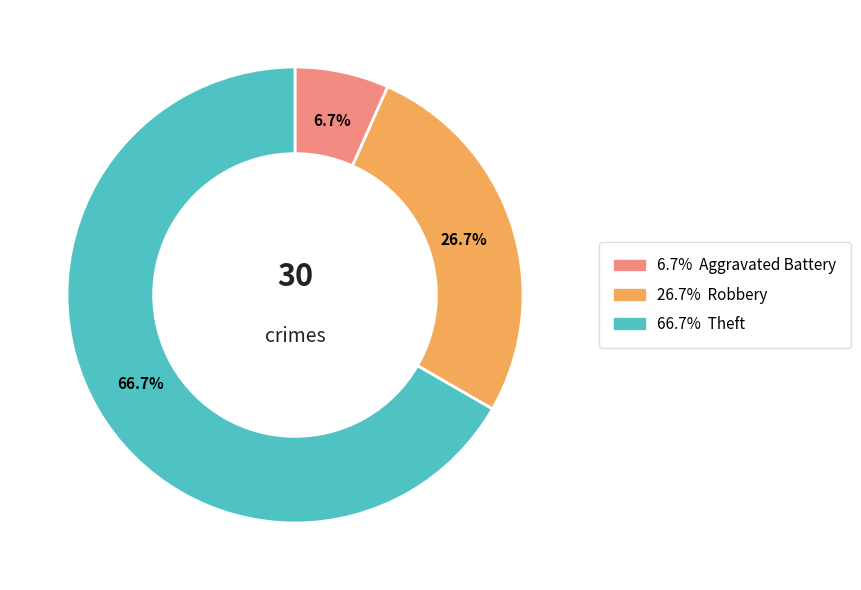

Is there any slice that represents more than half of the pie?

Yes